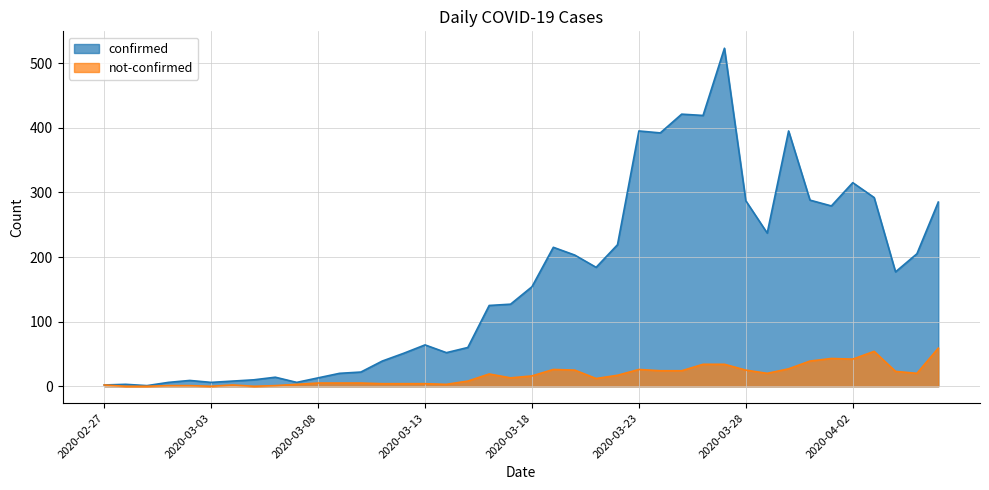

How many values in not-confirmed are above zero?

36